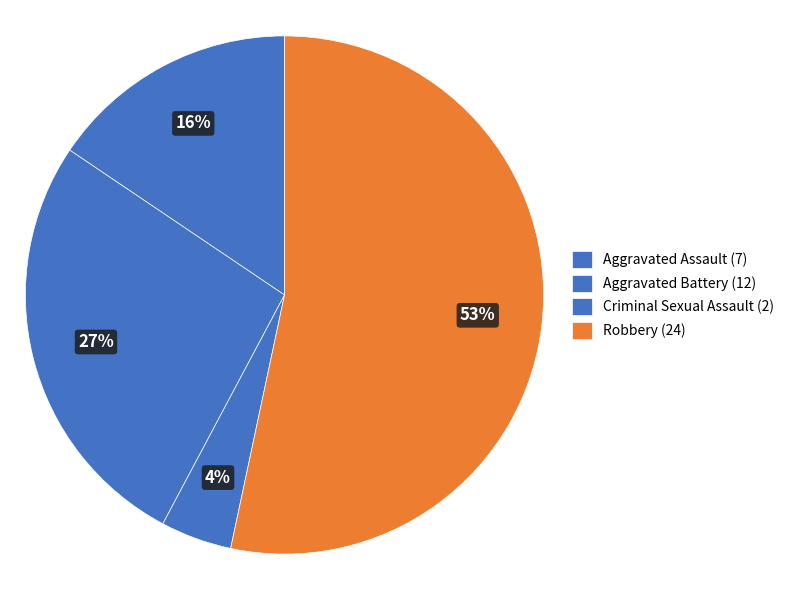

Does Aggravated Assault represent more than half of the total?

No